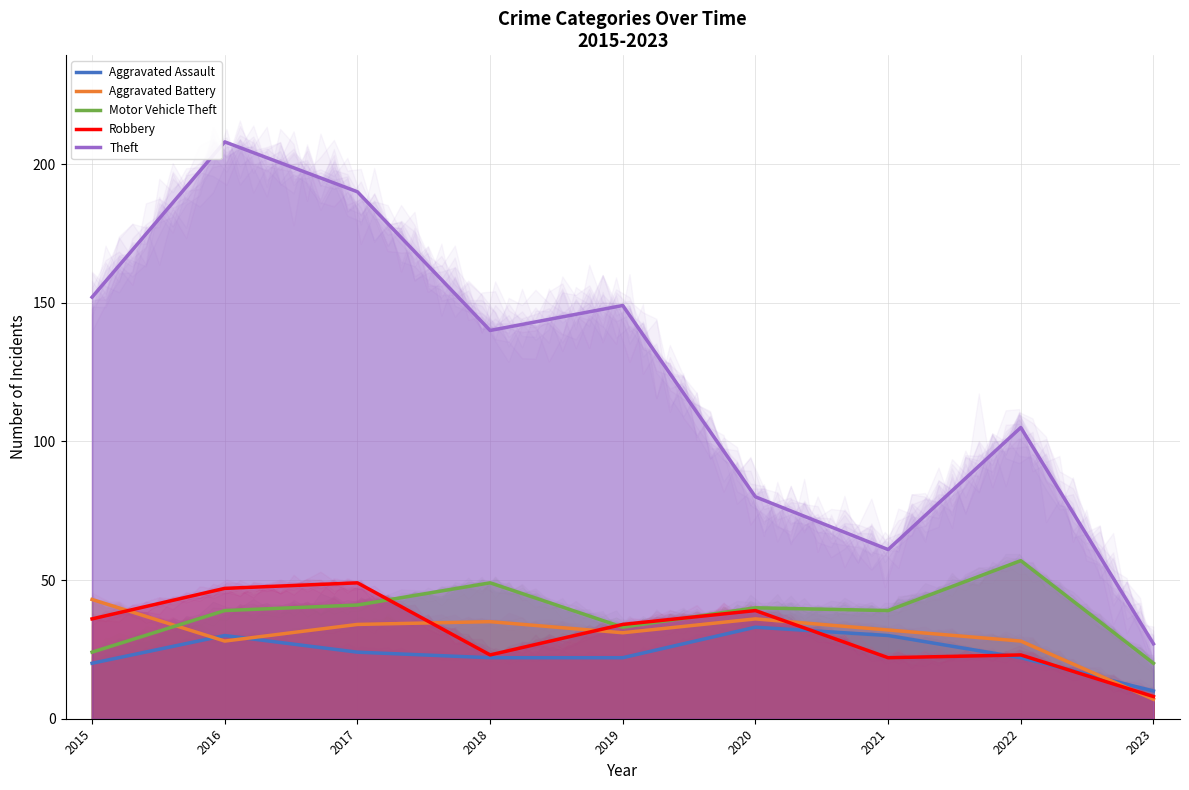

What are all the series names shown in the legend?

Aggravated Assault, Aggravated Battery, Motor Vehicle Theft, Robbery, Theft